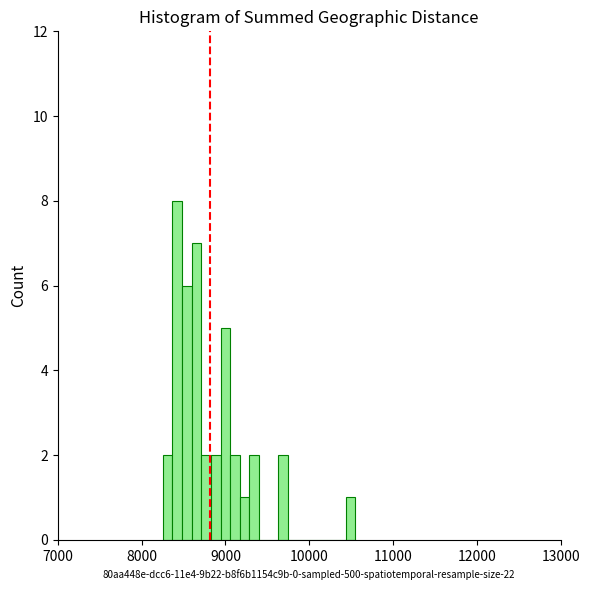

Around what value on the x-axis is the tallest bar? Give the approximate position of its centre, as read against the axis.

8400